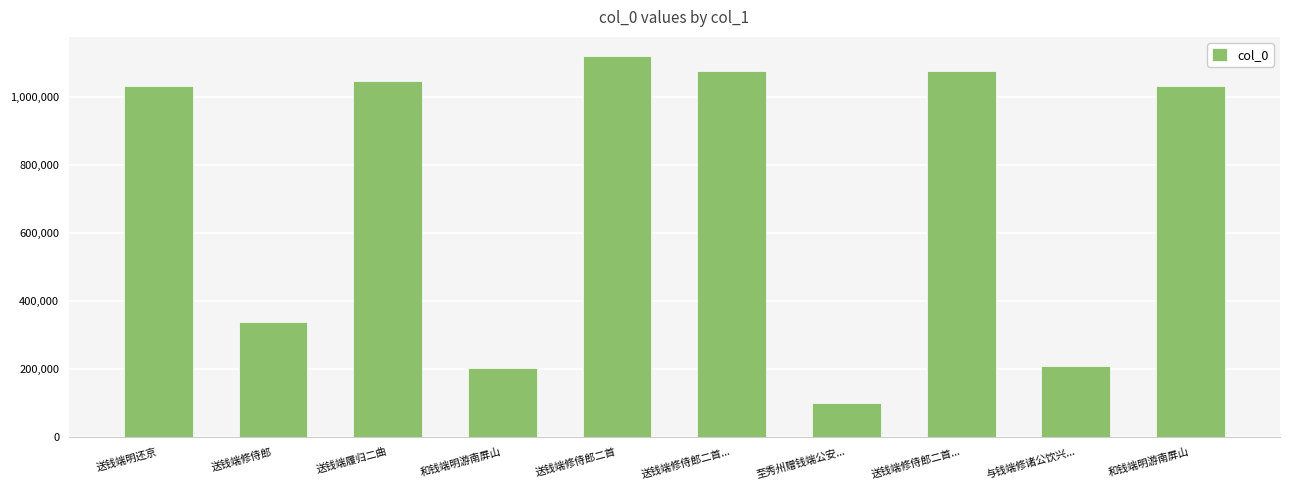

What is the minimum value shown in the chart?

99429